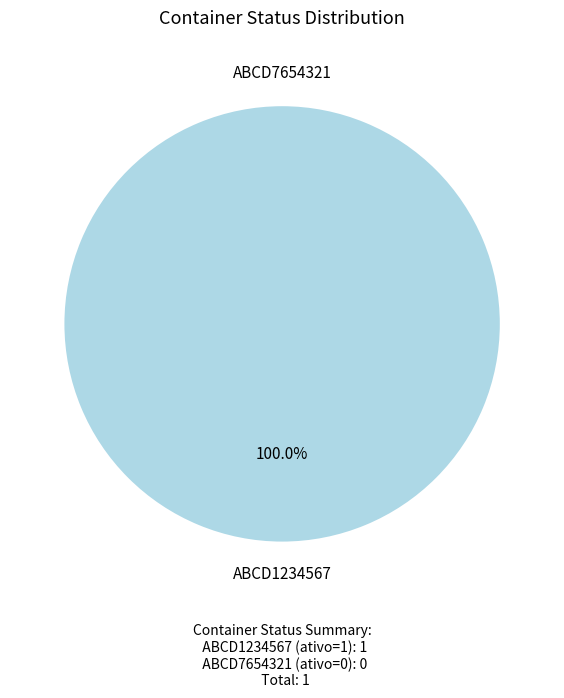

What percentage do ABCD1234567 and ABCD7654321 together represent?

100.0%